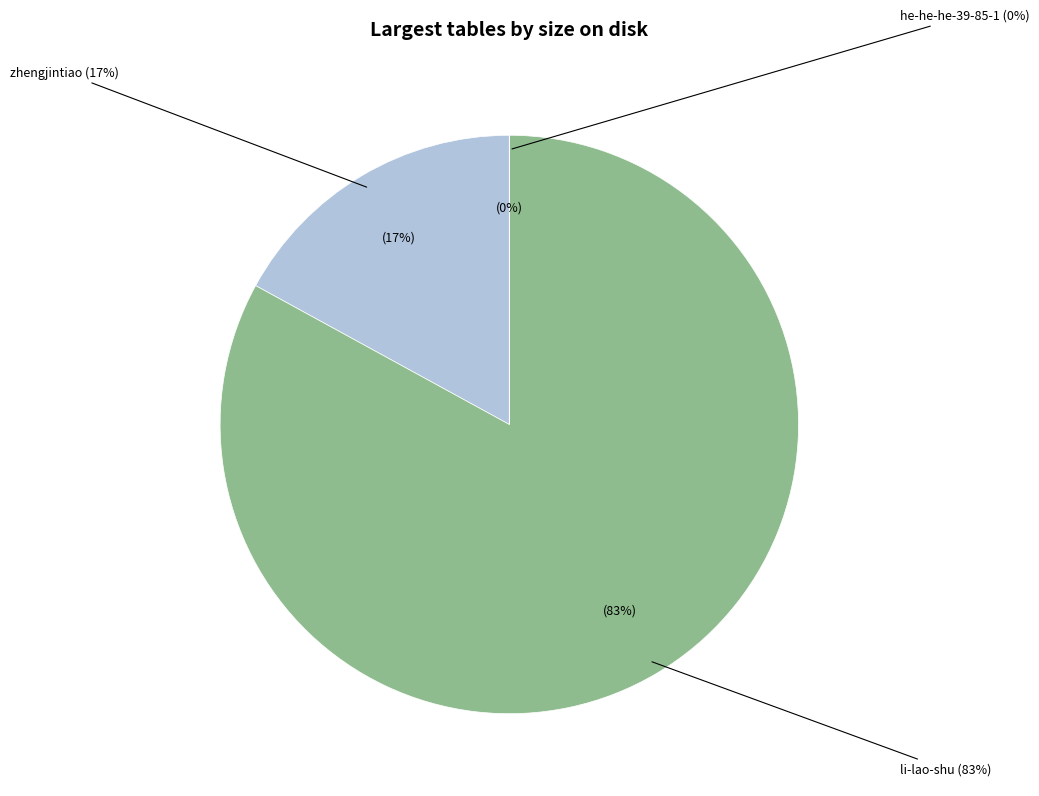

To the nearest percent, what is the combined percentage of zhengjintiao and he-he-he-39-85-1?

17%